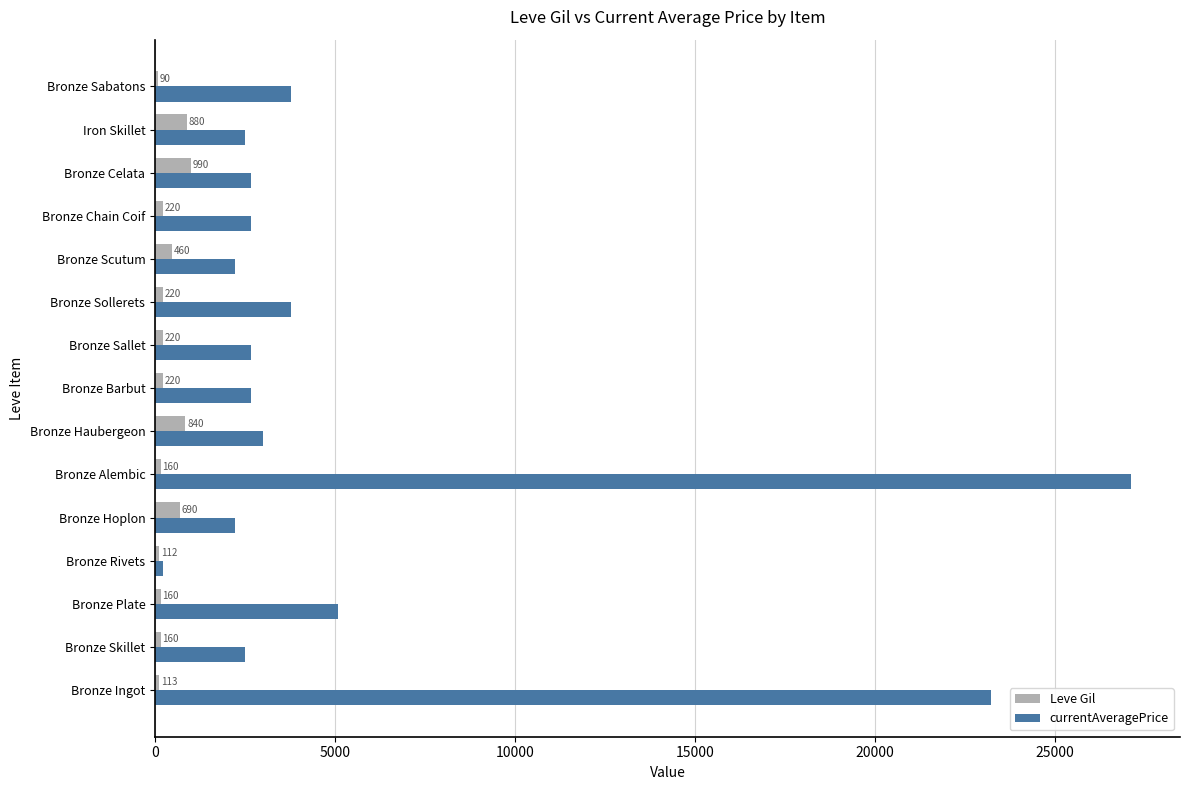

What is the greatest value displayed?

27125